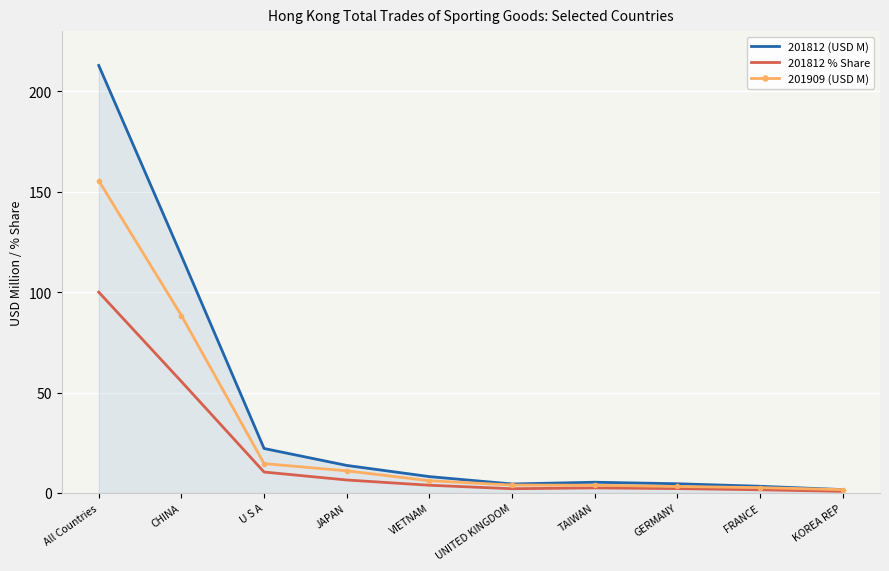

The value of 201909 (USD M) at All Countries is 35.8. True or false?

False